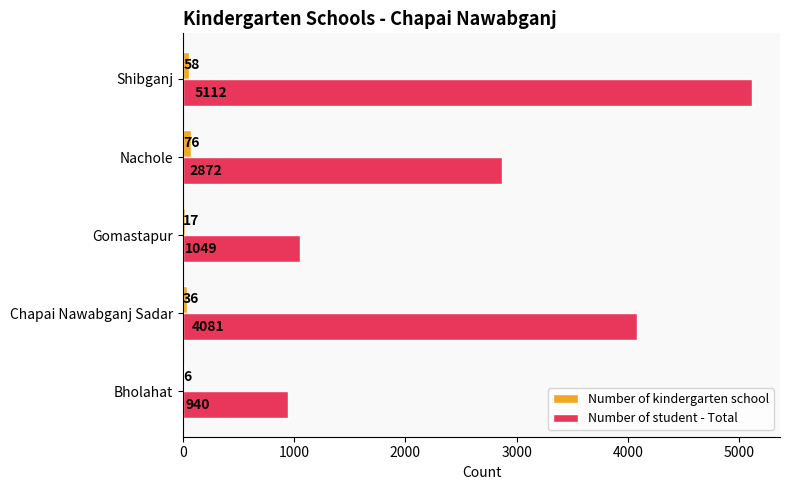

Which series changed the most between Gomastapur and Nachole?

Number of student - Total